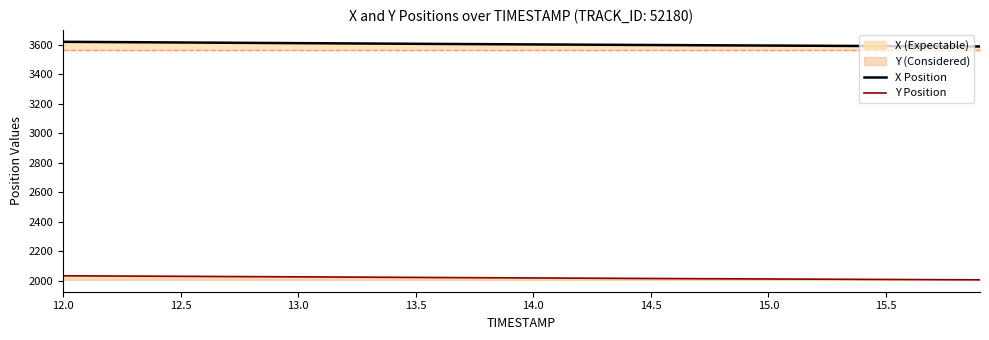

What is the difference between the highest and lowest values at 13.5?

1584.6